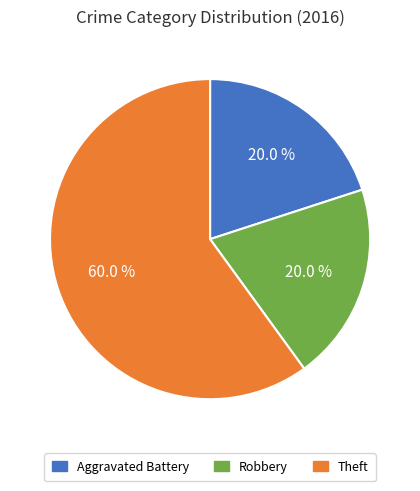

Is Aggravated Battery the majority of the pie?

No